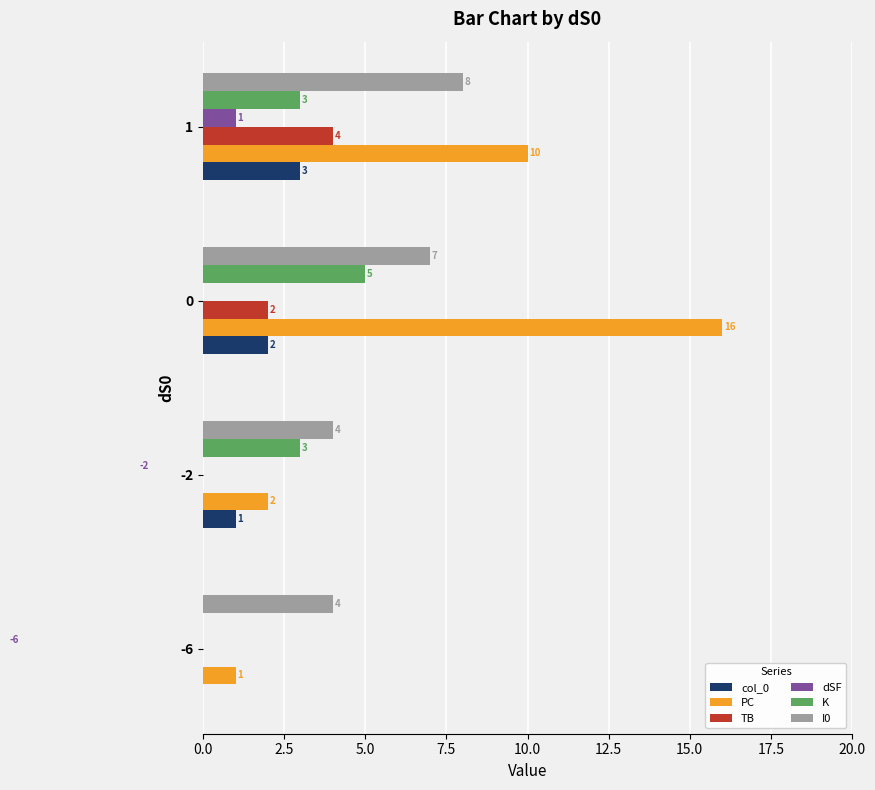

Reading right to left, list all the values displayed in this chart.

col_0: 3	2	1	0
PC: 10	16	2	1
TB: 4	2	0	0
dSF: 1	0	-2	-6
K: 3	5	3	0
I0: 8	7	4	4